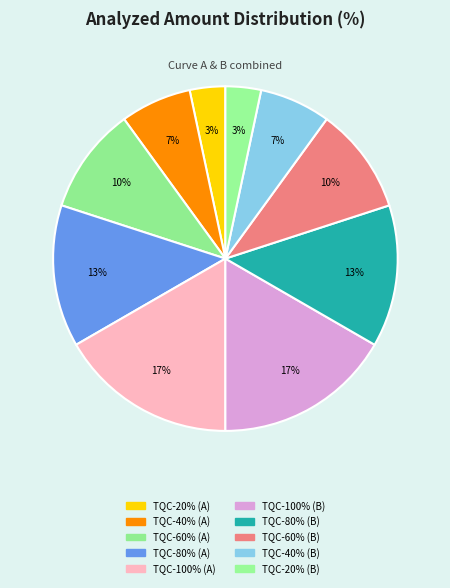

How many segments does this pie chart have?

10